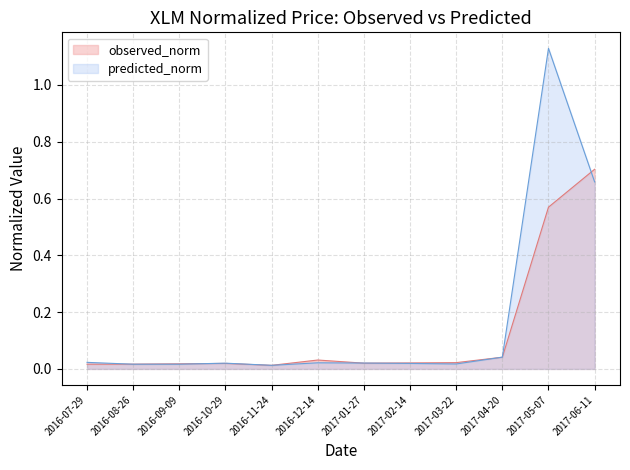

What is the difference between the maximum and minimum values in the predicted_norm series?

1.1